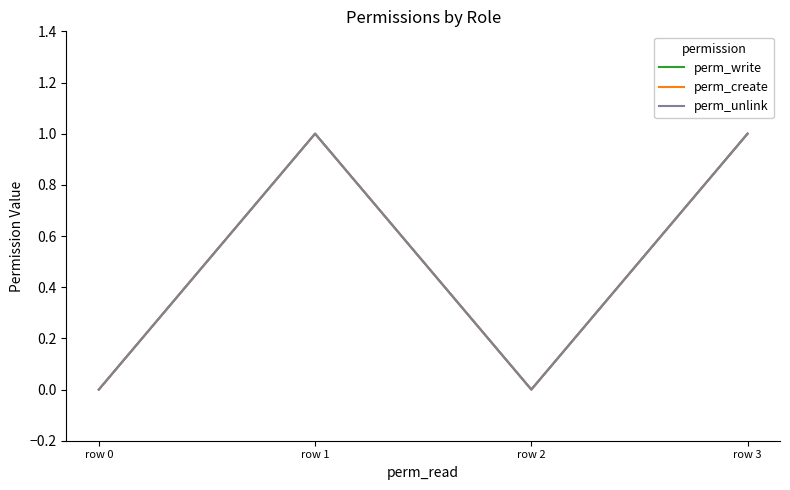

At which category does perm_create reach its first local peak?

row 1